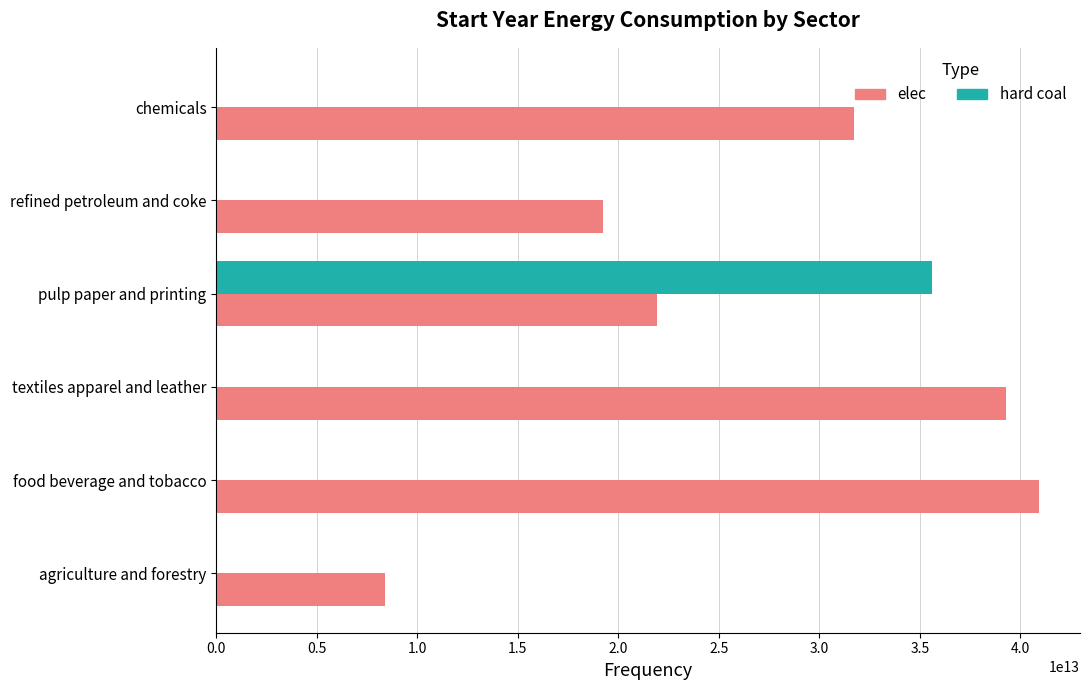

What are all the series names shown in the legend?

elec, hard coal